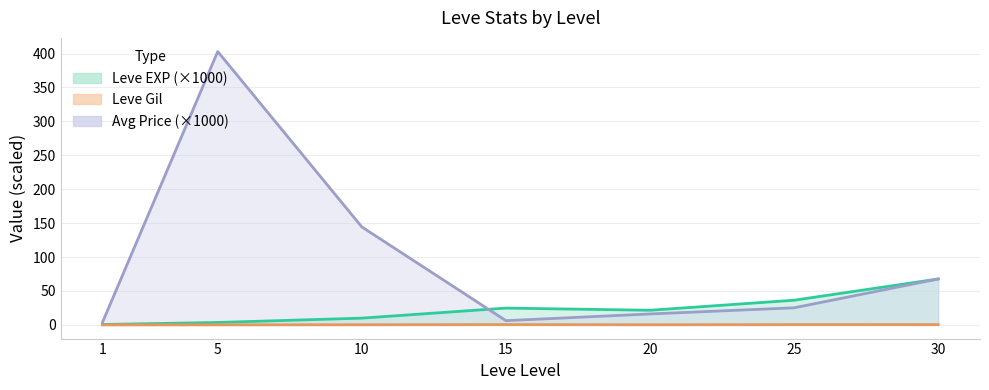

What is the total value across all series at 5?

406.6